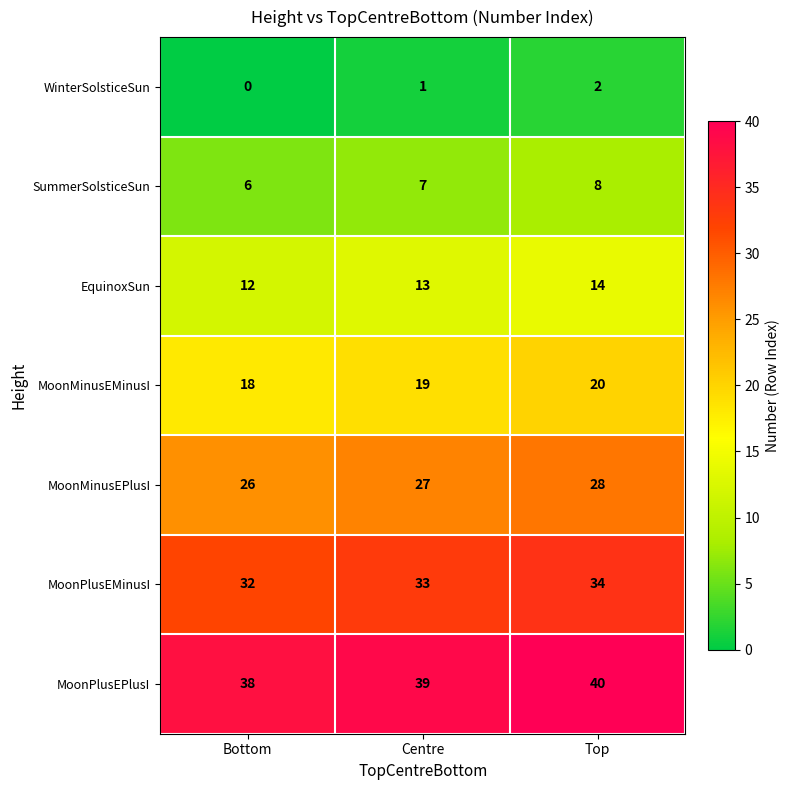

Count the number of data series in this chart.

7